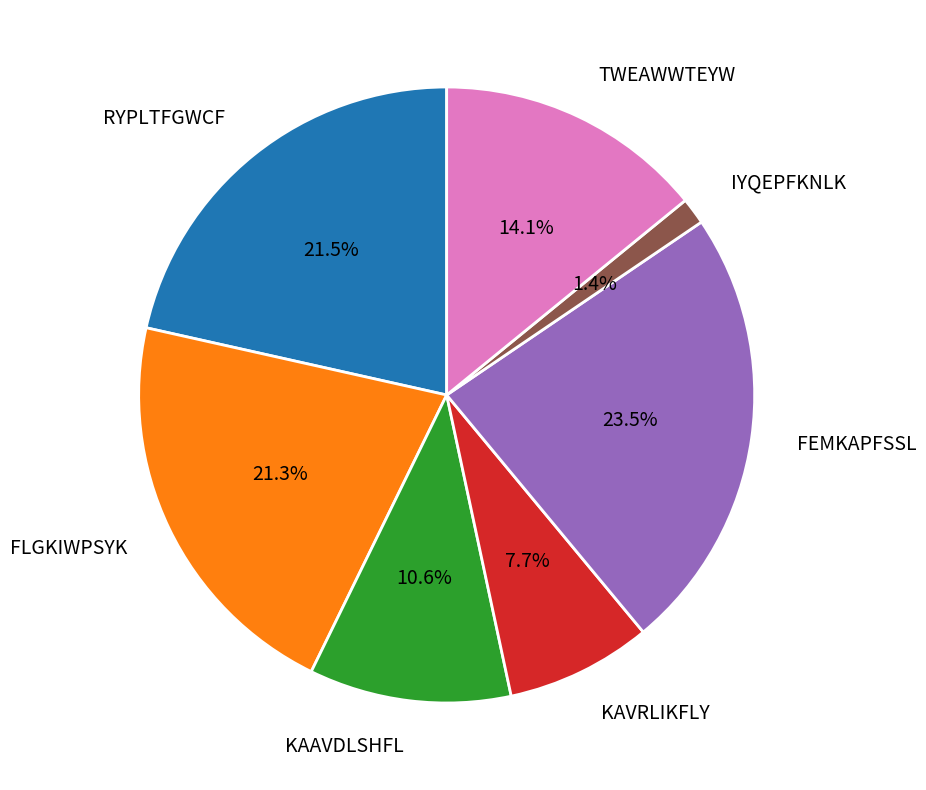

Is the sum of TWEAWWTEYW and FEMKAPFSSL greater than half?

No